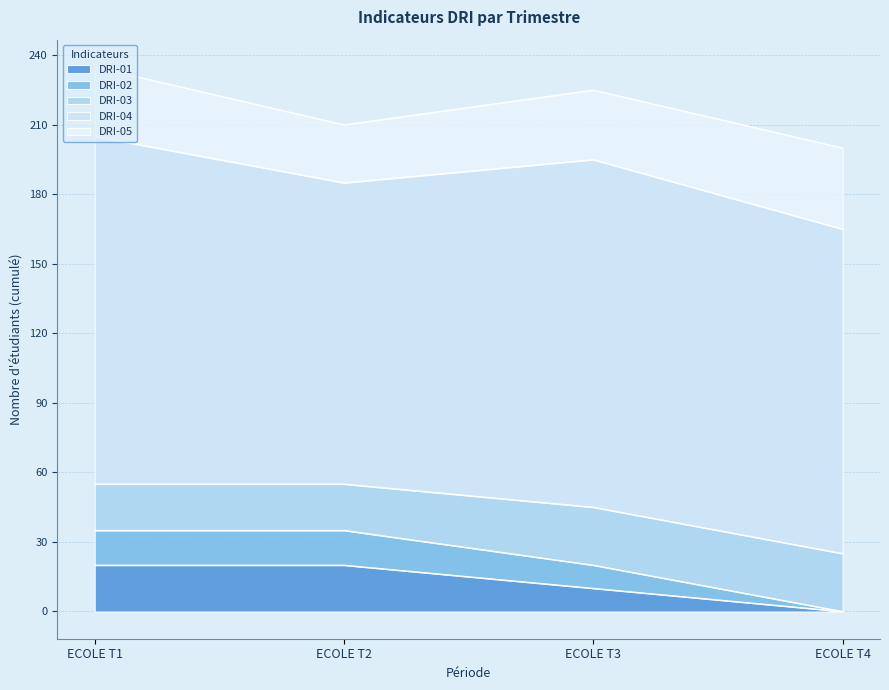

What is the total value across all series at ECOLE T2?

210